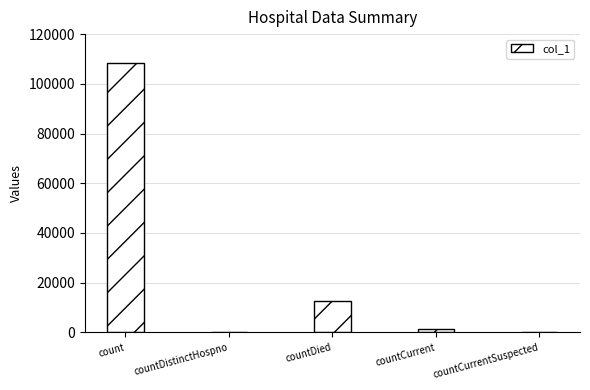

Count the number of categories in the chart.

5